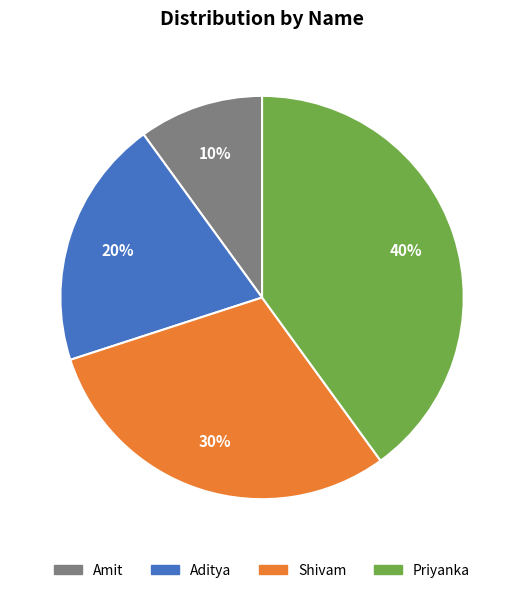

Do Shivam and Priyanka together represent more than half of the pie?

Yes